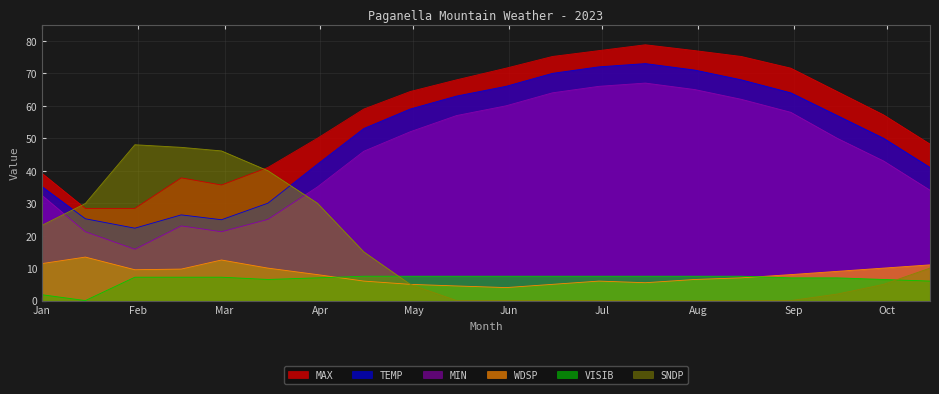

How many lines are shown in the chart?

6